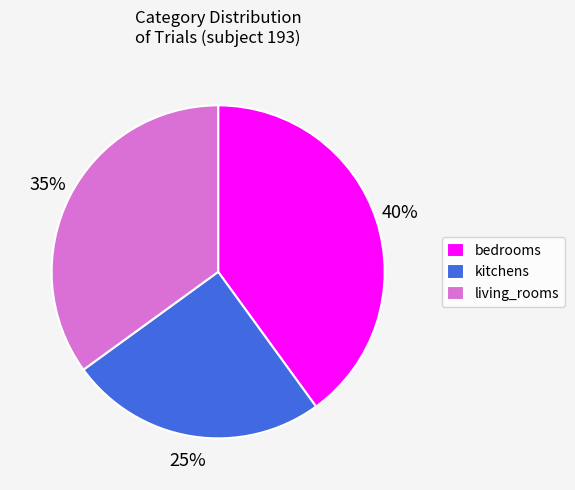

To the nearest percent, what is the average slice percentage?

33%